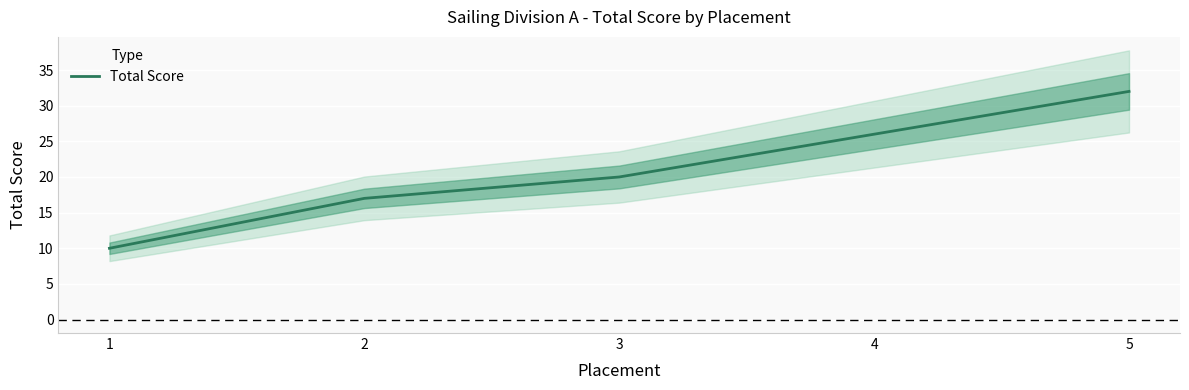

Is it true that the value at 4 is 9?

False